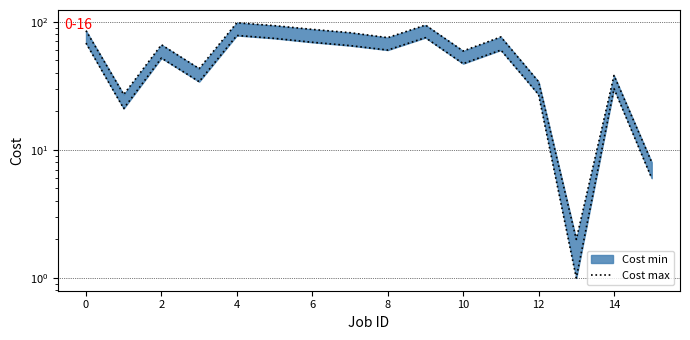

At which category does the chart reach its minimum across all series?

13